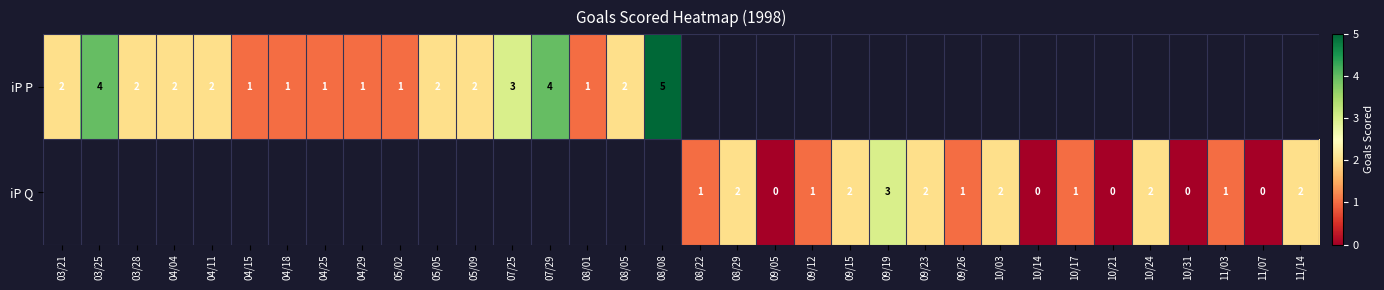

The iP Q series shows 5 at 09/19. True or false?

False